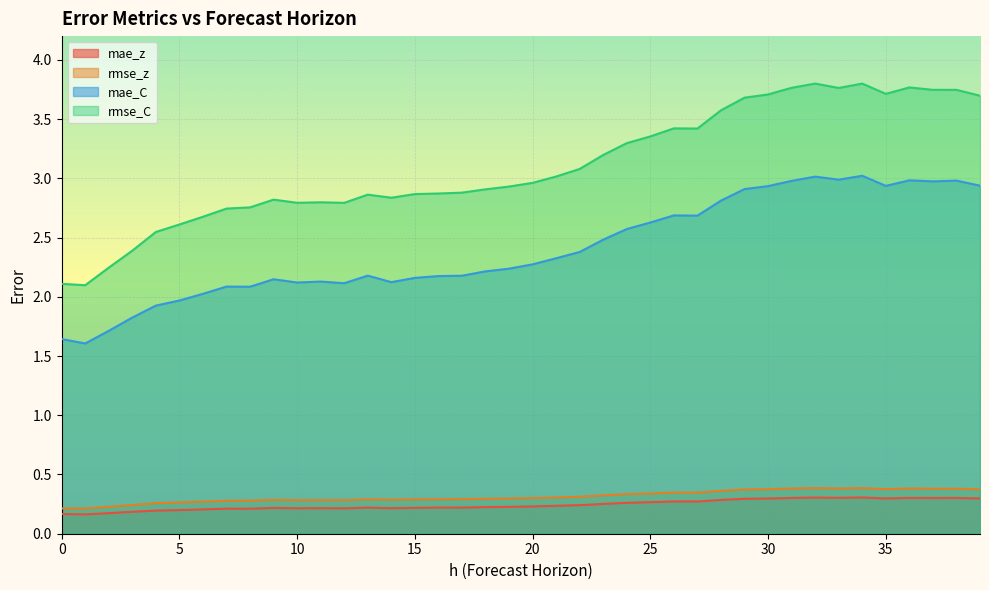

What is the total value across all series at 34?

7.5